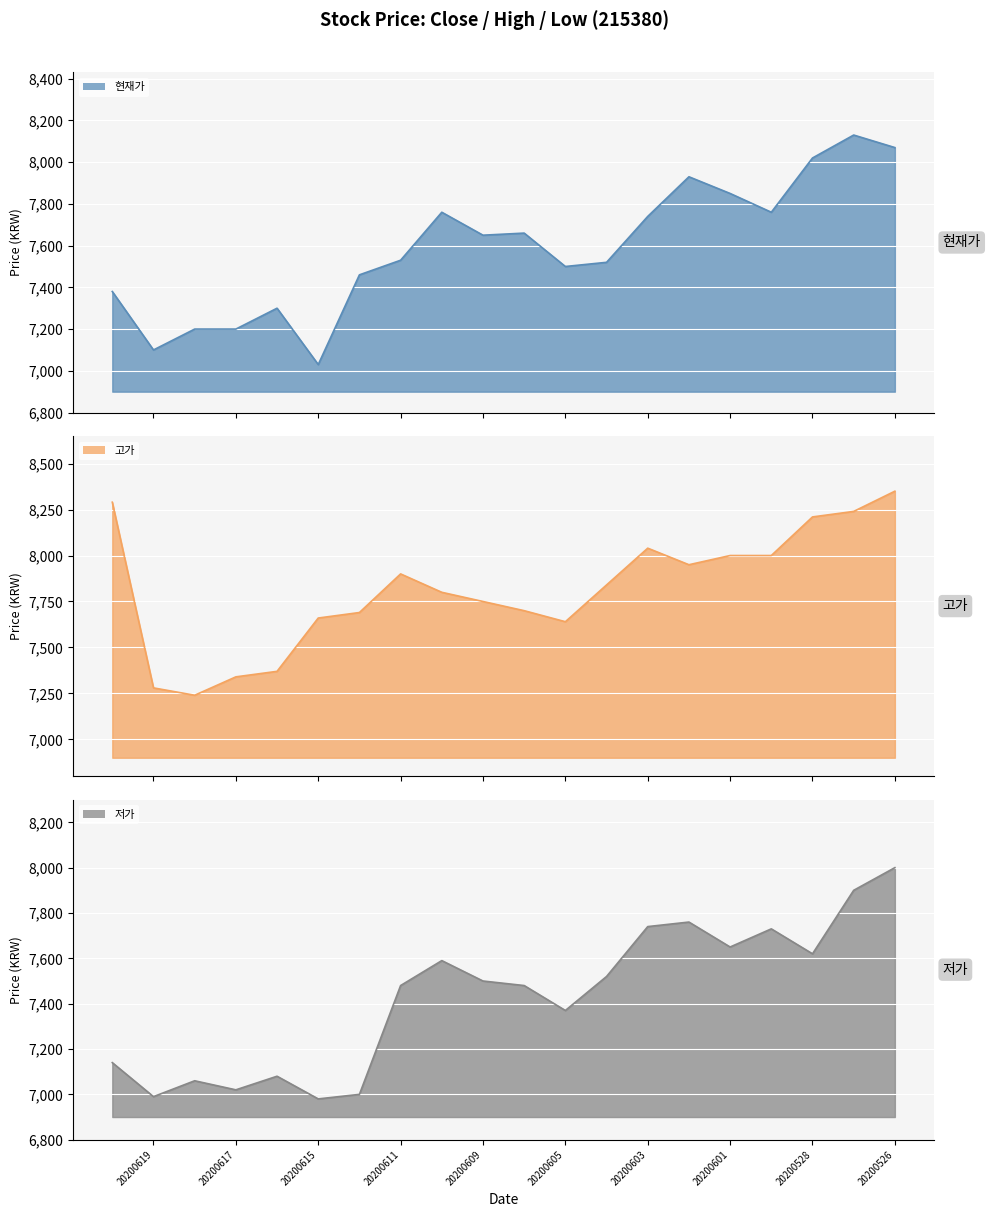

Which series has the widest spread of values?

고가